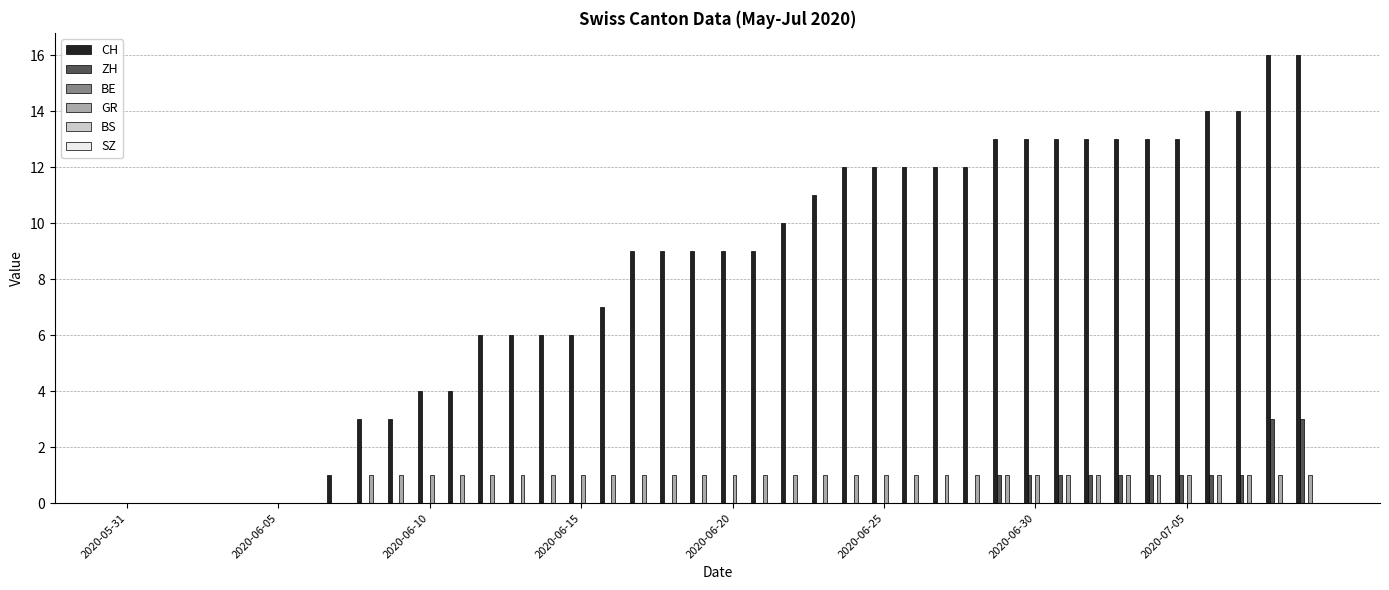

What is the sum of all ZH values?

15